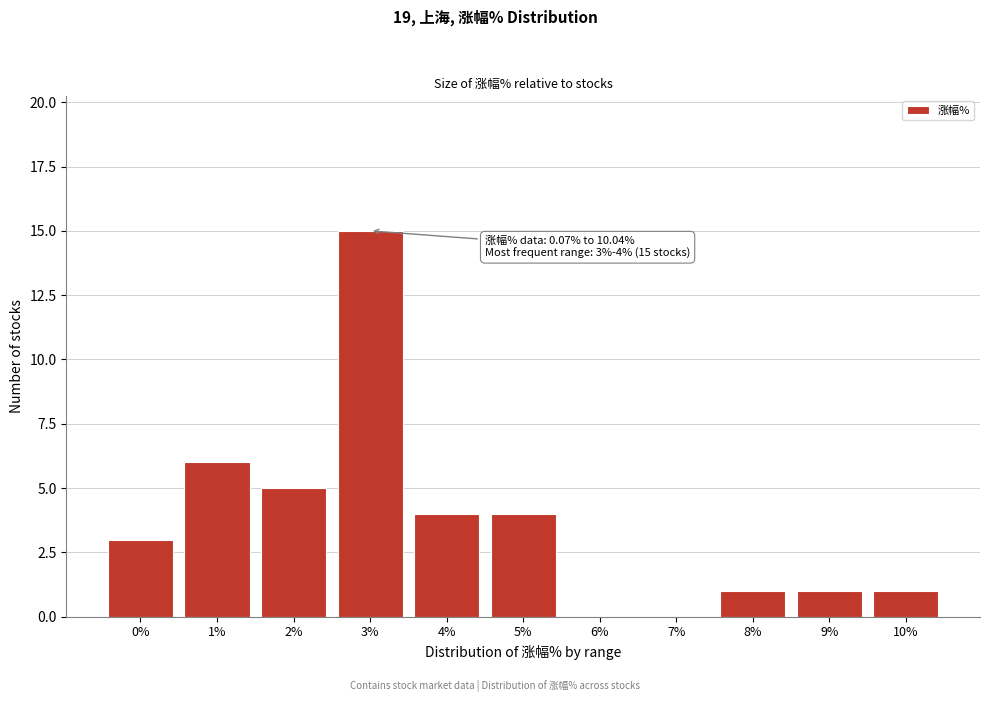

Reading left to right, what are all the values shown in this chart?

0%=3	1%=6	2%=5	3%=15	4%=4	5%=4	6%=0	7%=0	8%=1	9%=1	10%=1